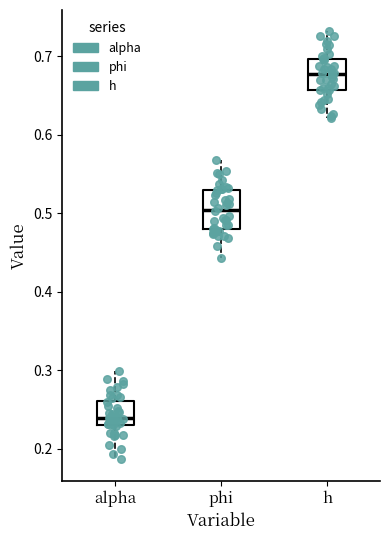

Which box's median line is the highest?

h